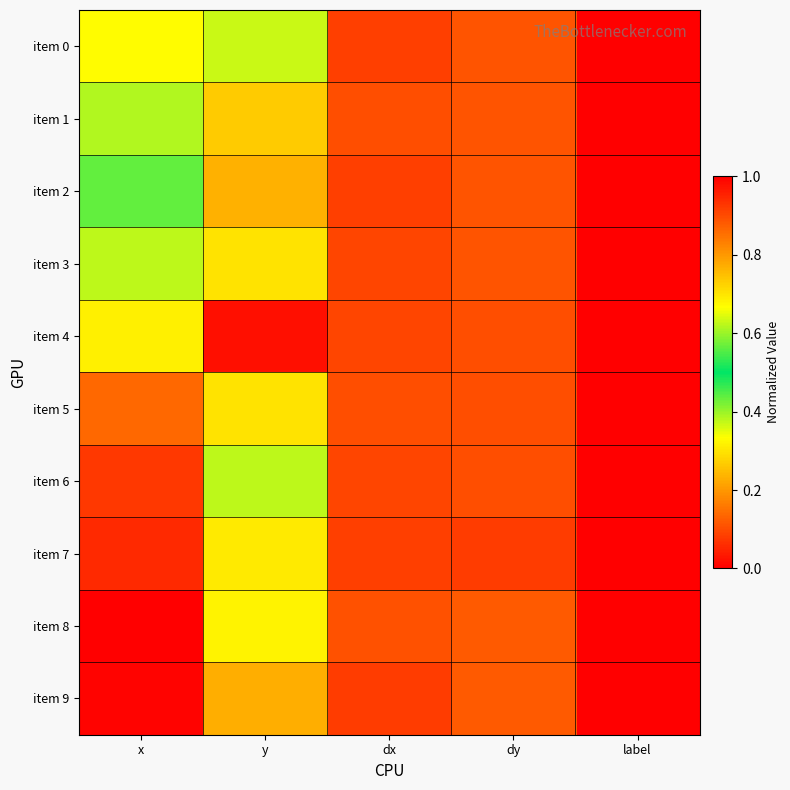

At which category is the sum across all series the highest?

x